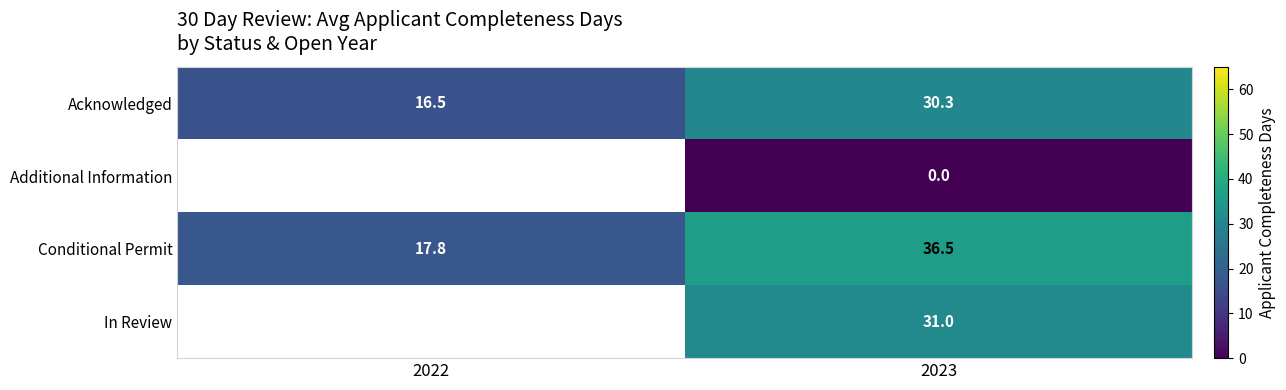

What is the approximate value of Acknowledged at 2022?

16.5